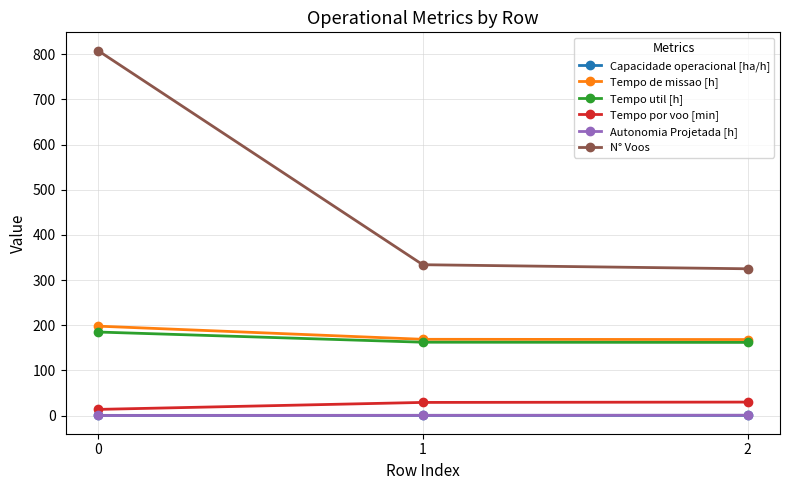

True or false: N° Voos has a value of 808.0 at 0.

True